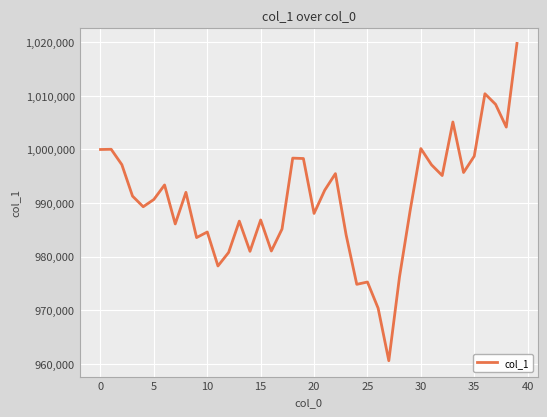

What is the difference between the maximum and minimum values?

59245.0